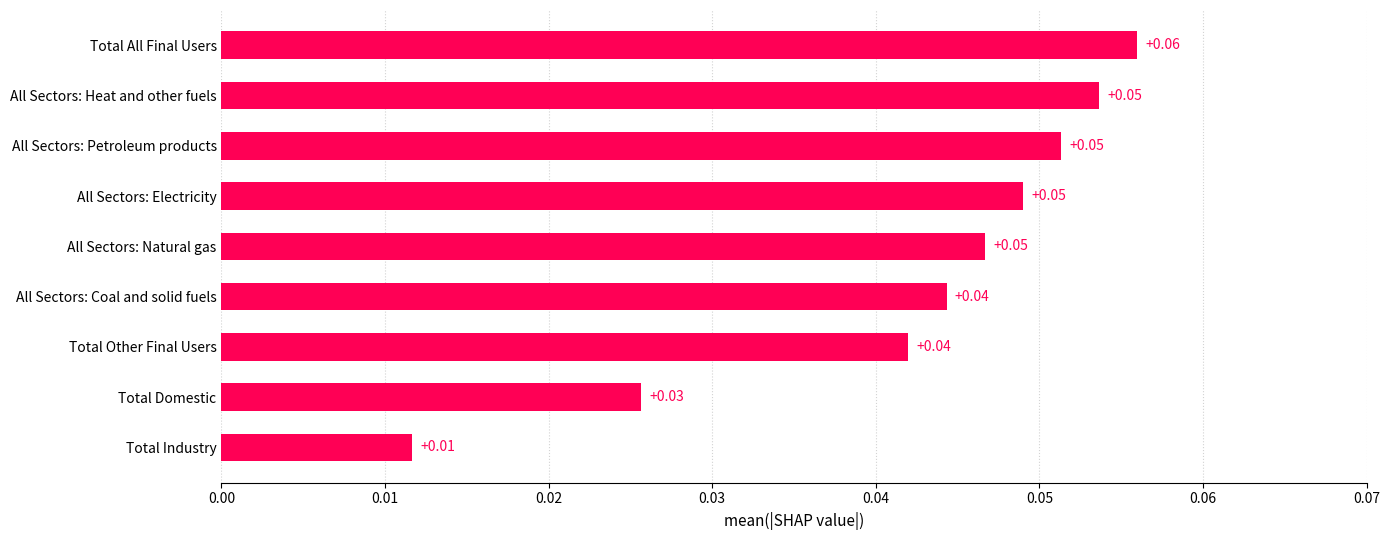

Which category has the lowest value across all series?

Total Industry